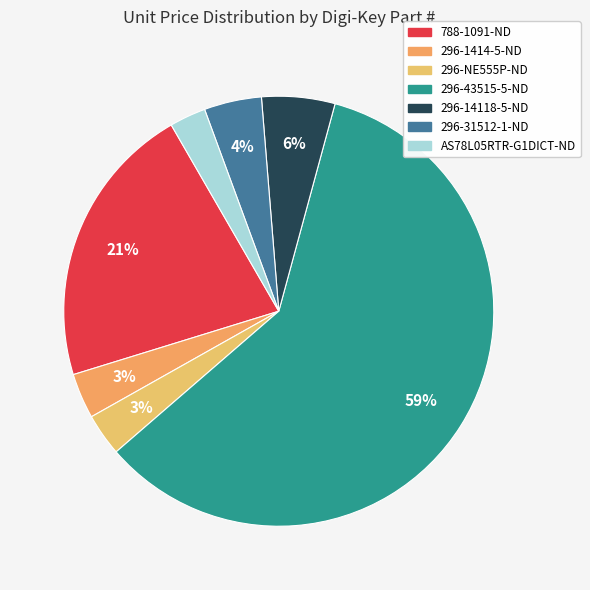

How many segments does this pie chart have?

7